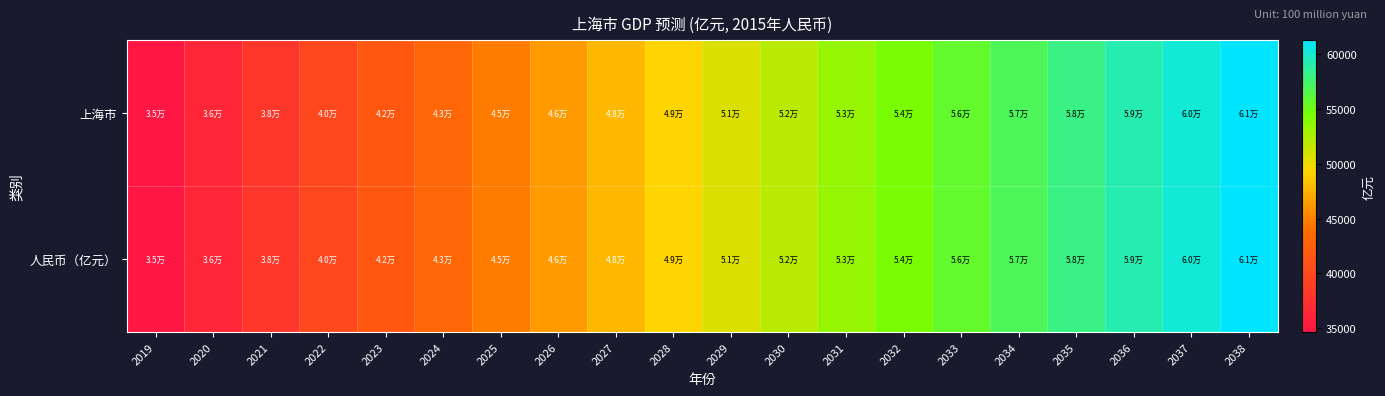

How many series are shown in this chart?

2